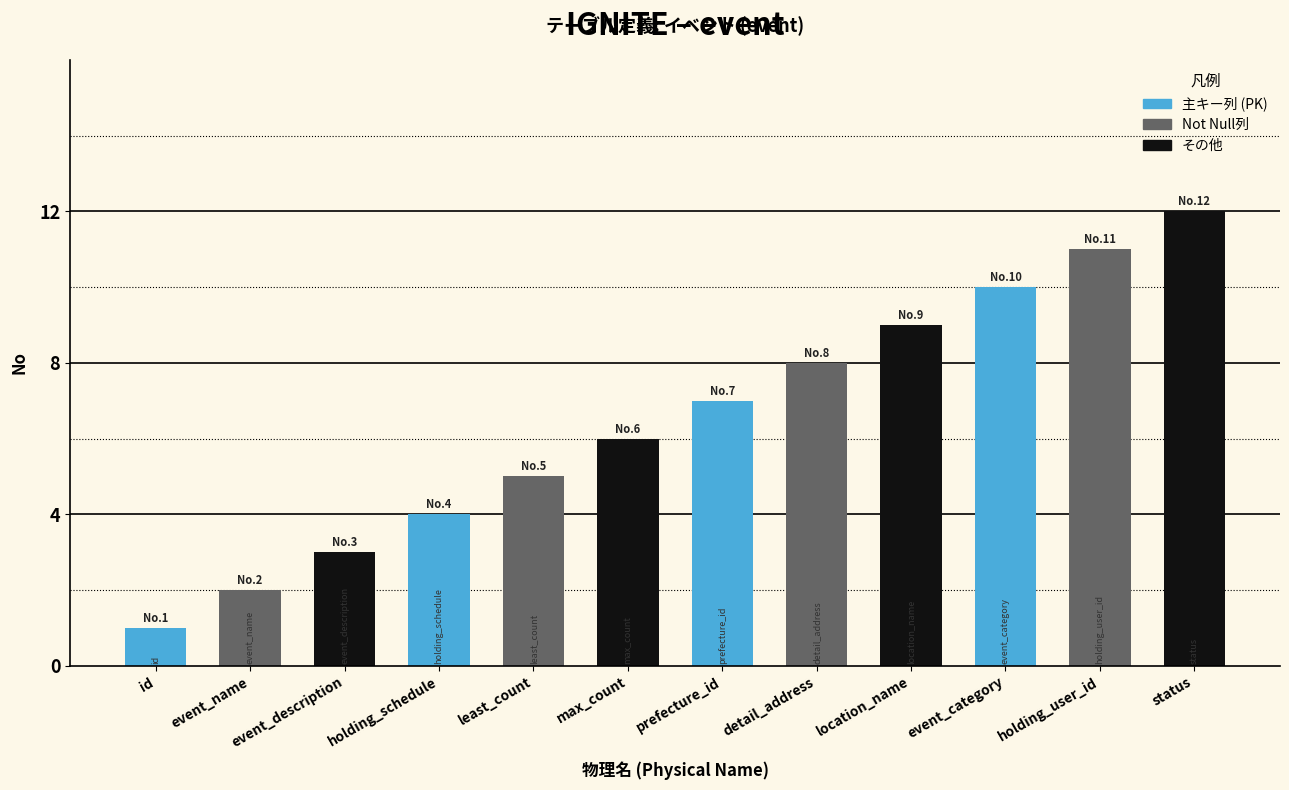

List the labels in order of value, largest first.

status, holding_user_id, event_category, location_name, detail_address, prefecture_id, max_count, least_count, holding_schedule, event_description, event_name, id